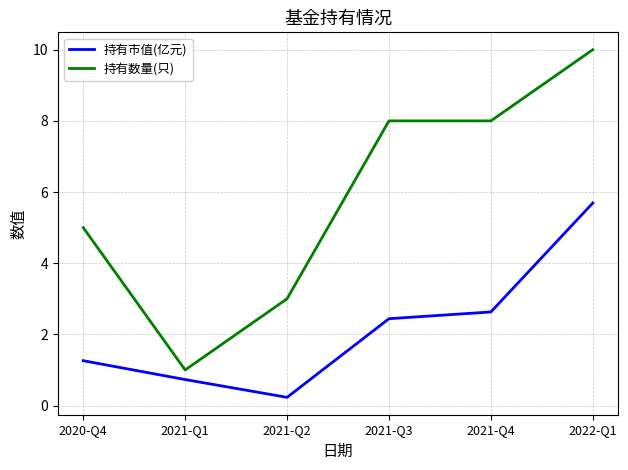

Which series has the widest spread of values?

持有数量(只)